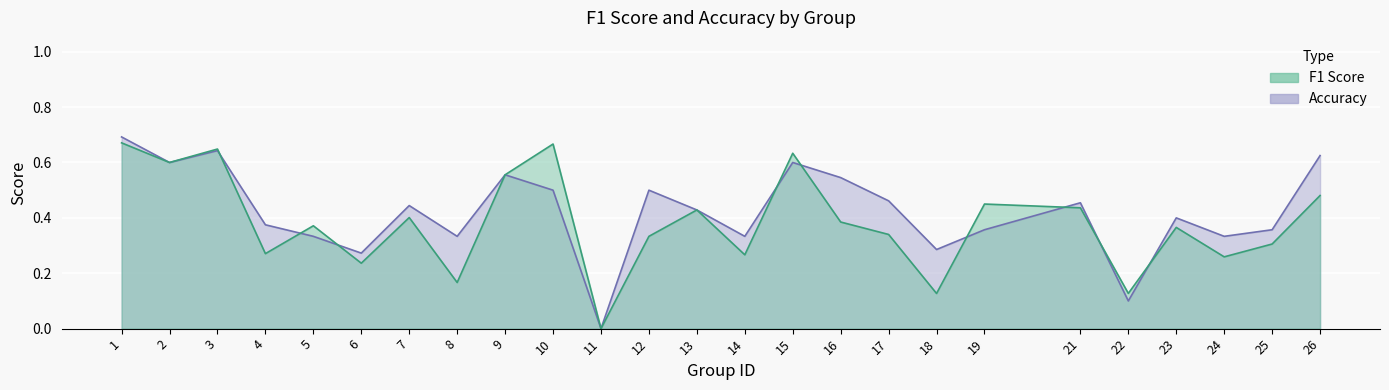

What is the difference between the maximum and minimum values in the accuracy series?

0.7